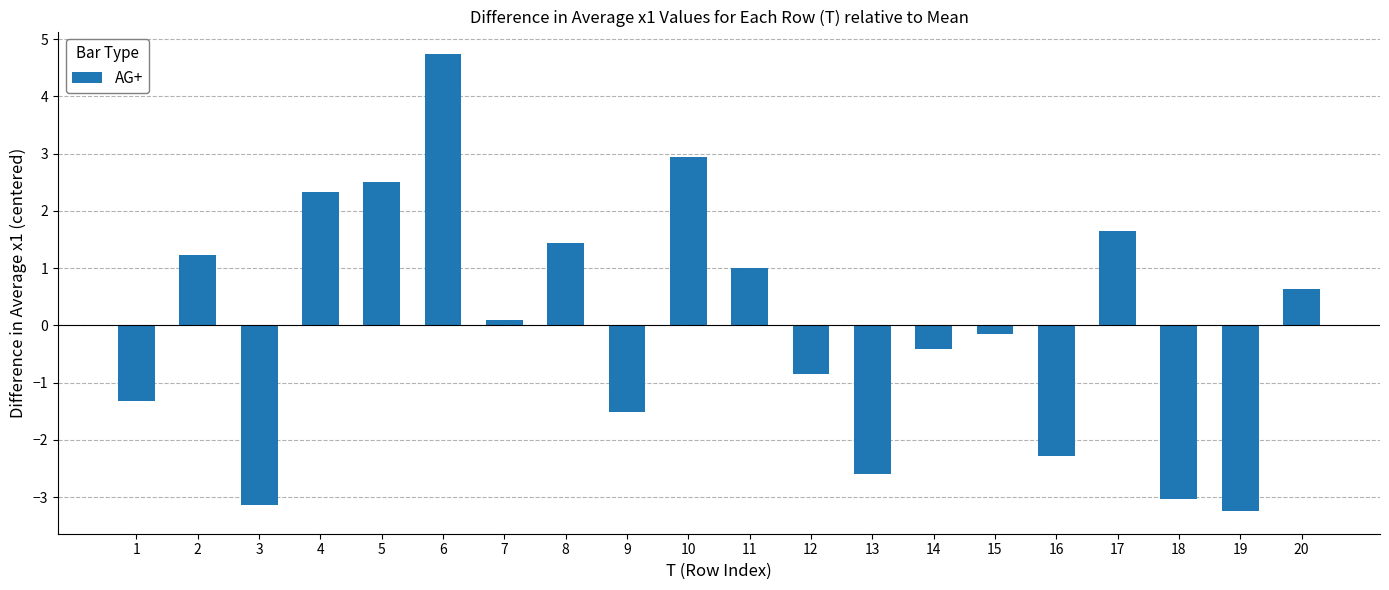

What is the difference between the maximum and minimum values?

8.0